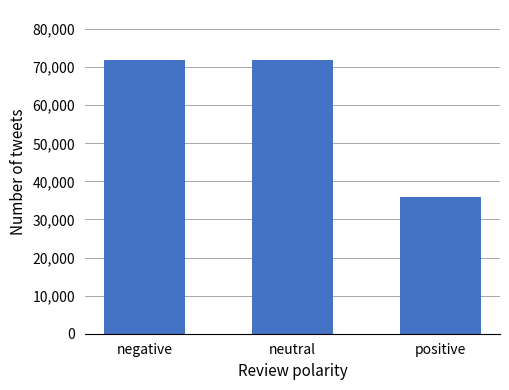

Which label corresponds to the smallest value in the chart?

positive